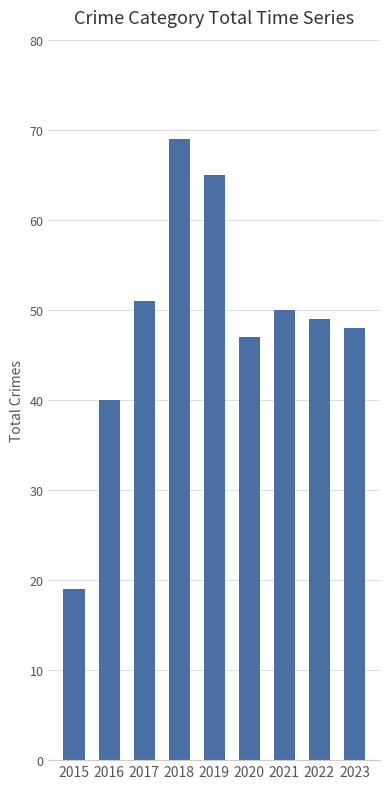

Which label corresponds to the smallest value in the chart?

2015